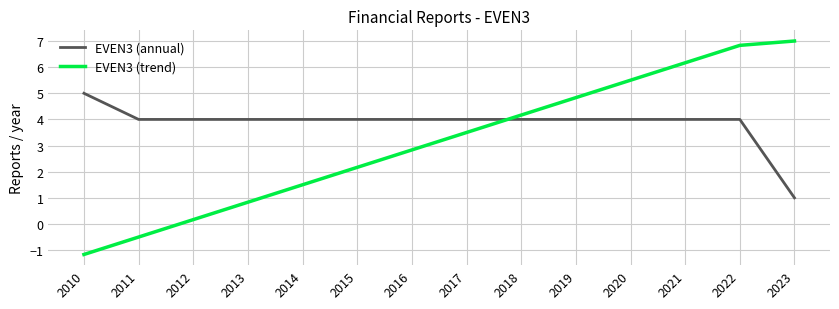

What is the difference between the second highest and second lowest values in the EVEN3 (trend) series?

7.3